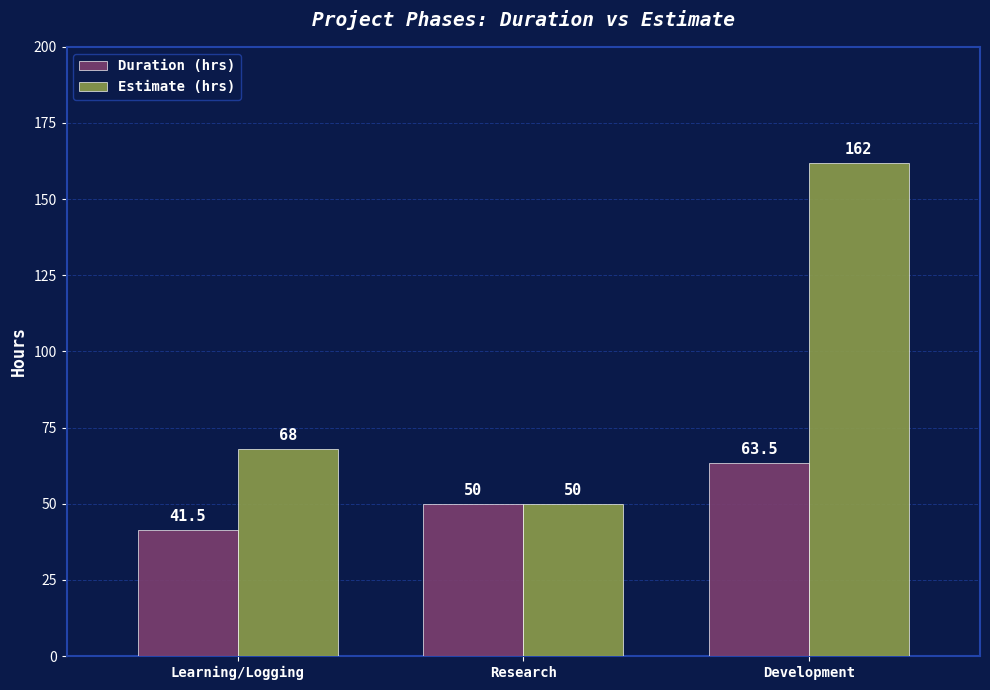

The value of Duration (hrs) at Learning/Logging is 41.5. True or false?

True